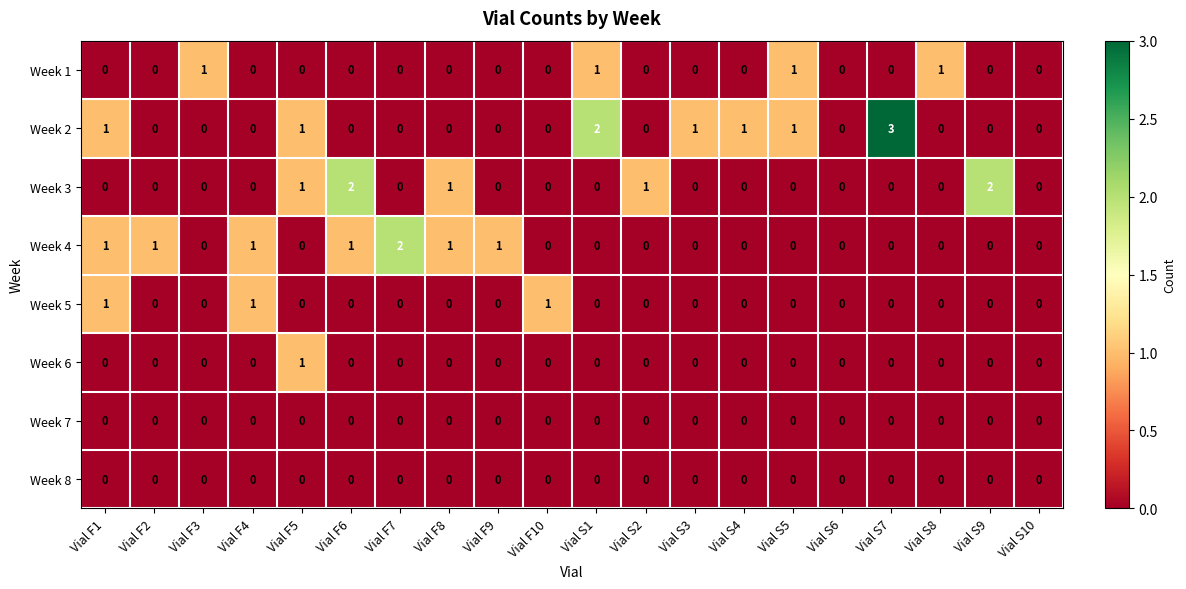

The Week 6 series shows 0 at Vial S2. True or false?

True